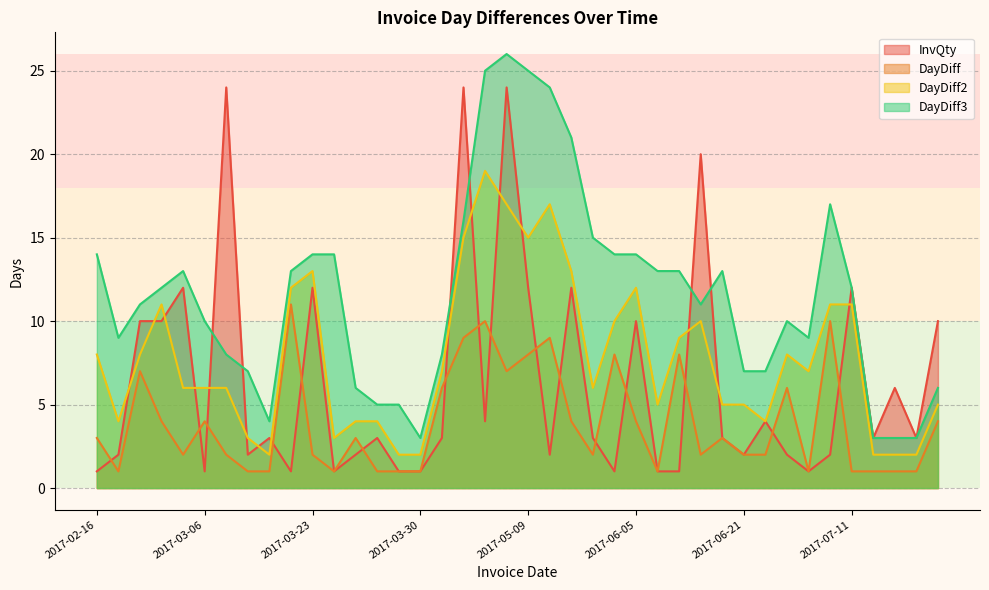

What is the total value across all series at 2017-05-24?

26